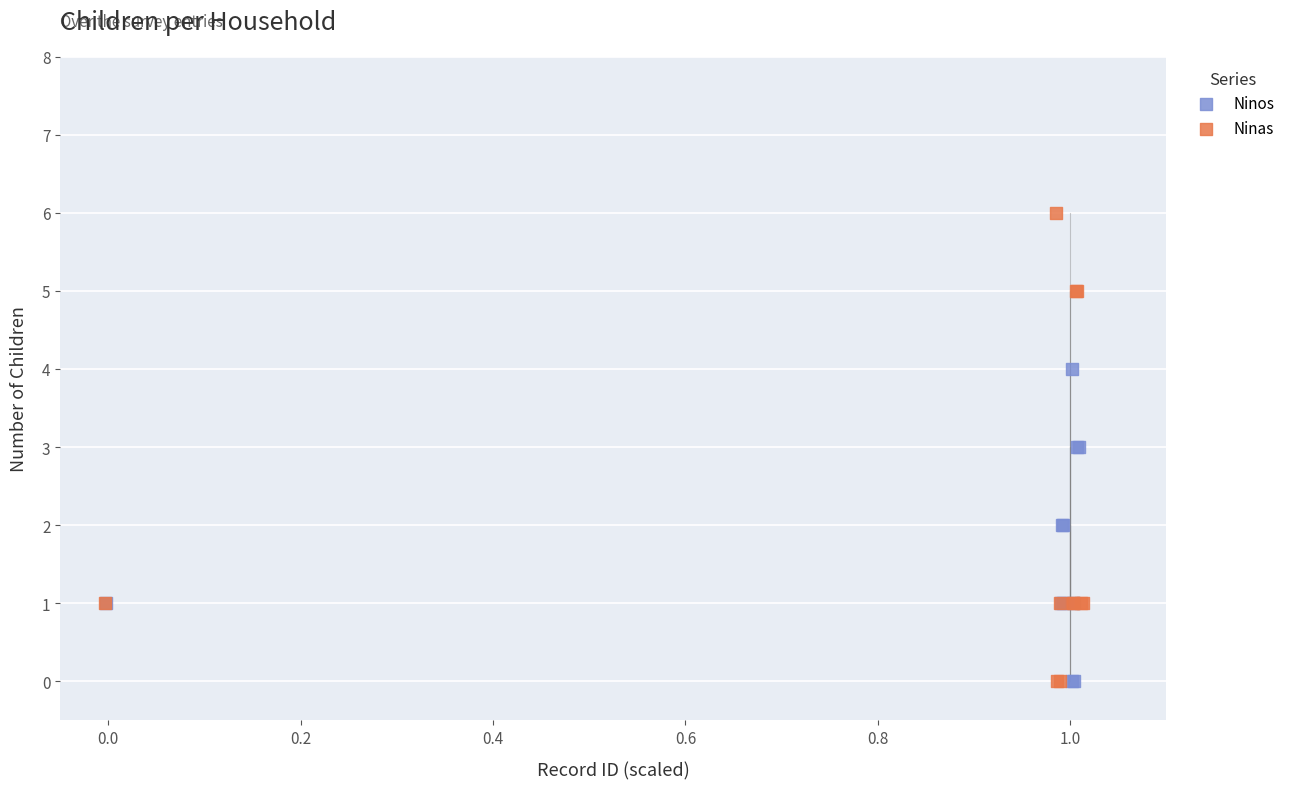

Which series has the widest spread of Y values?

Ninas